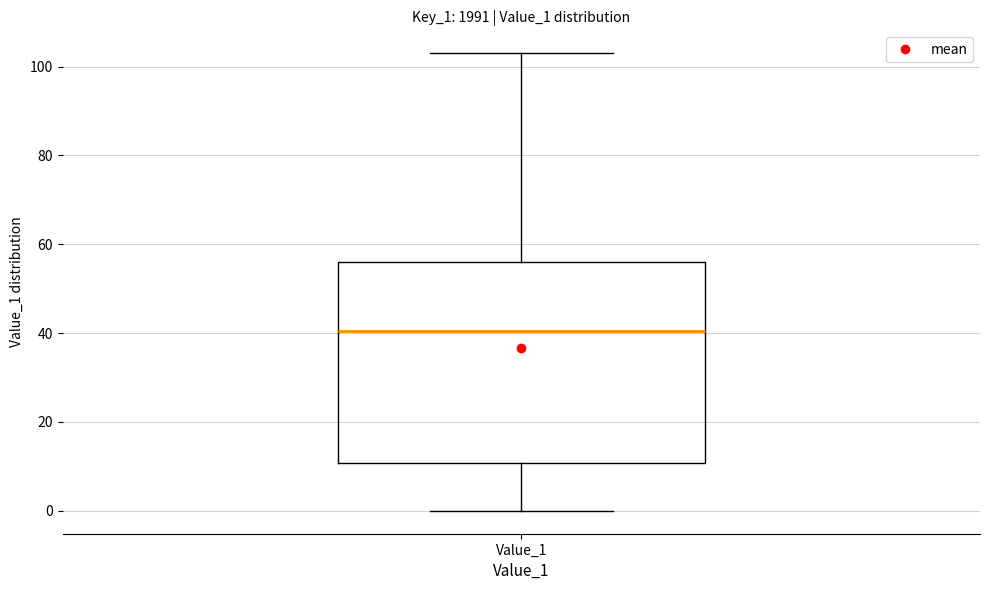

Where is the upper edge of the box for Value_1 on the y-axis? The values are not printed on the chart, so give them approximately, as read against the axis.

56